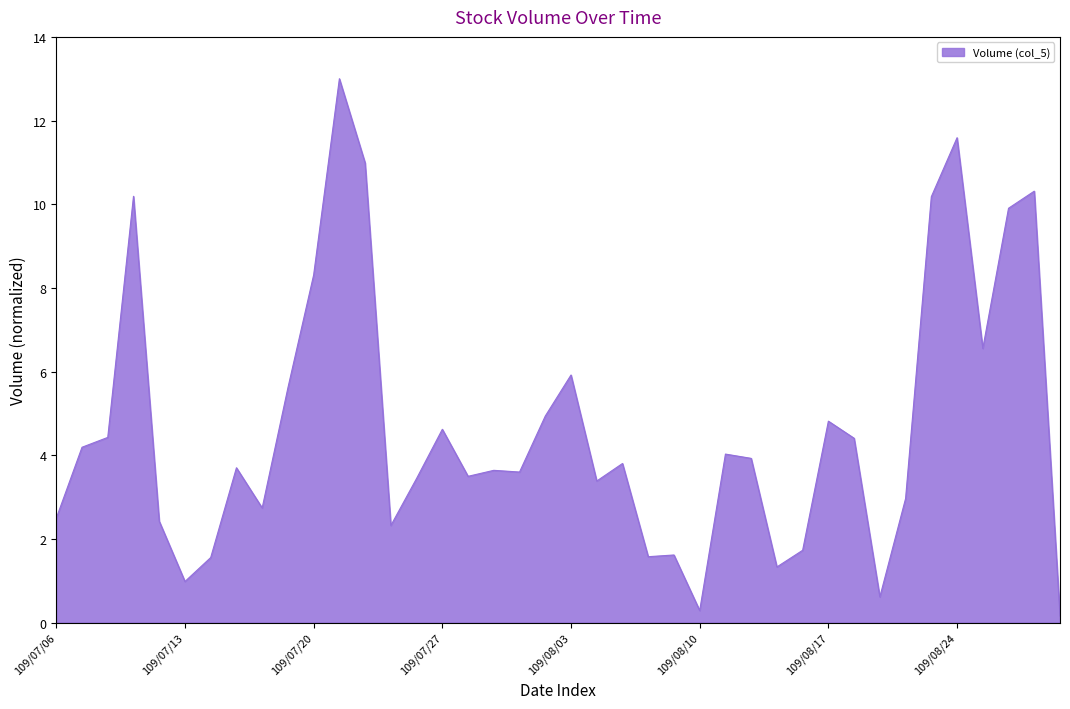

What is the difference between the maximum and minimum values?

12.8